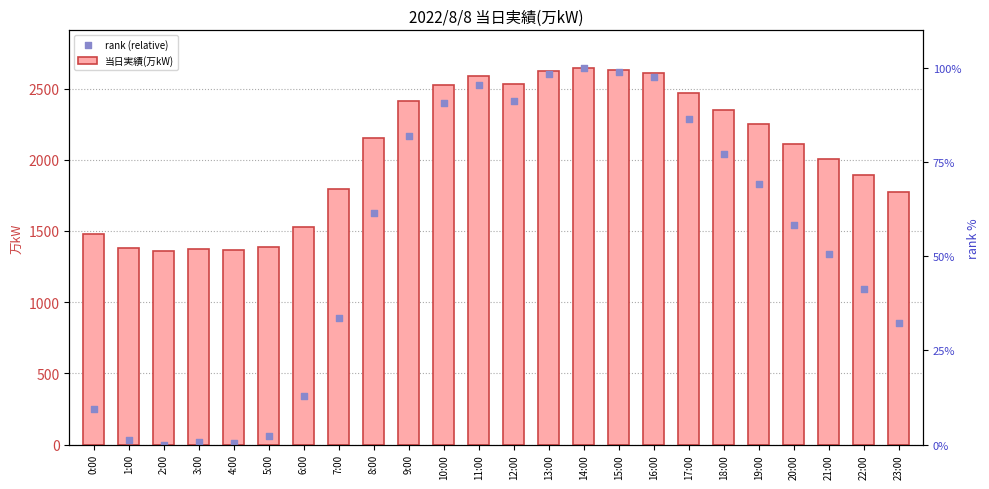

Is the value of rank (relative) at 1:00 greater than the value of 当日実績(万kW) at 13:00?

No